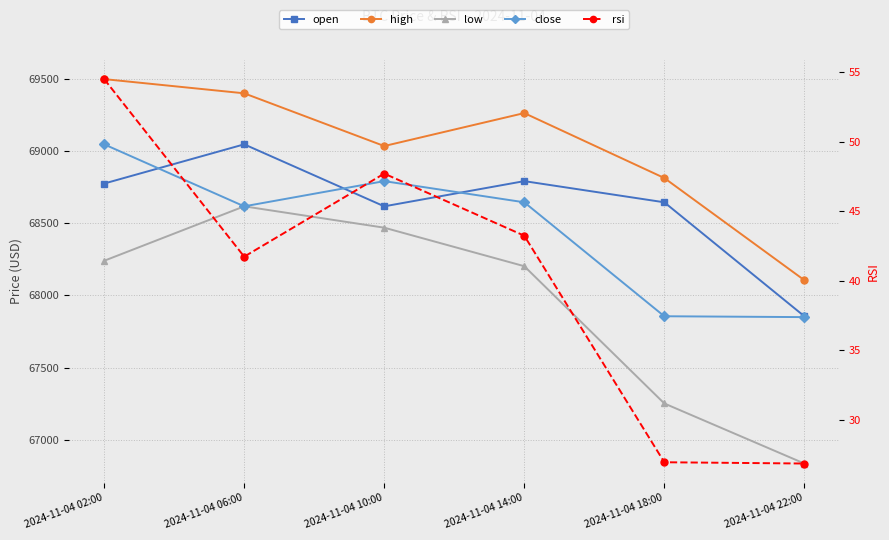

How many interior local peaks does the open series have?

2